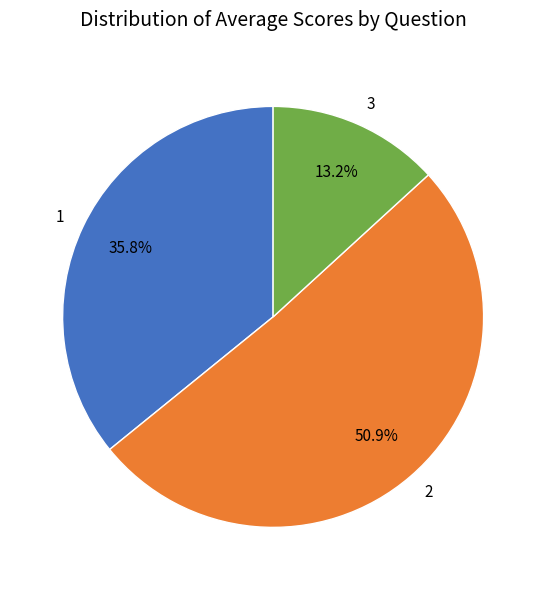

Approximately how many times larger is the value at 2 compared to 3?

3.9